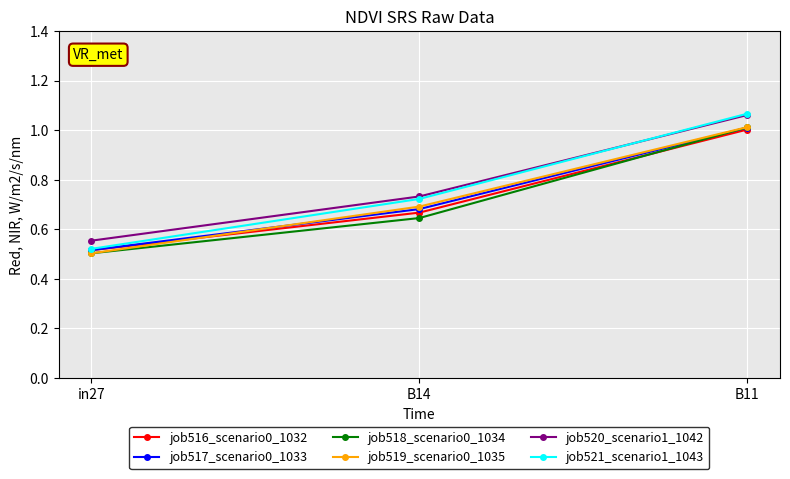

Read the job518_scenario0_1034 value at B11.

1.0